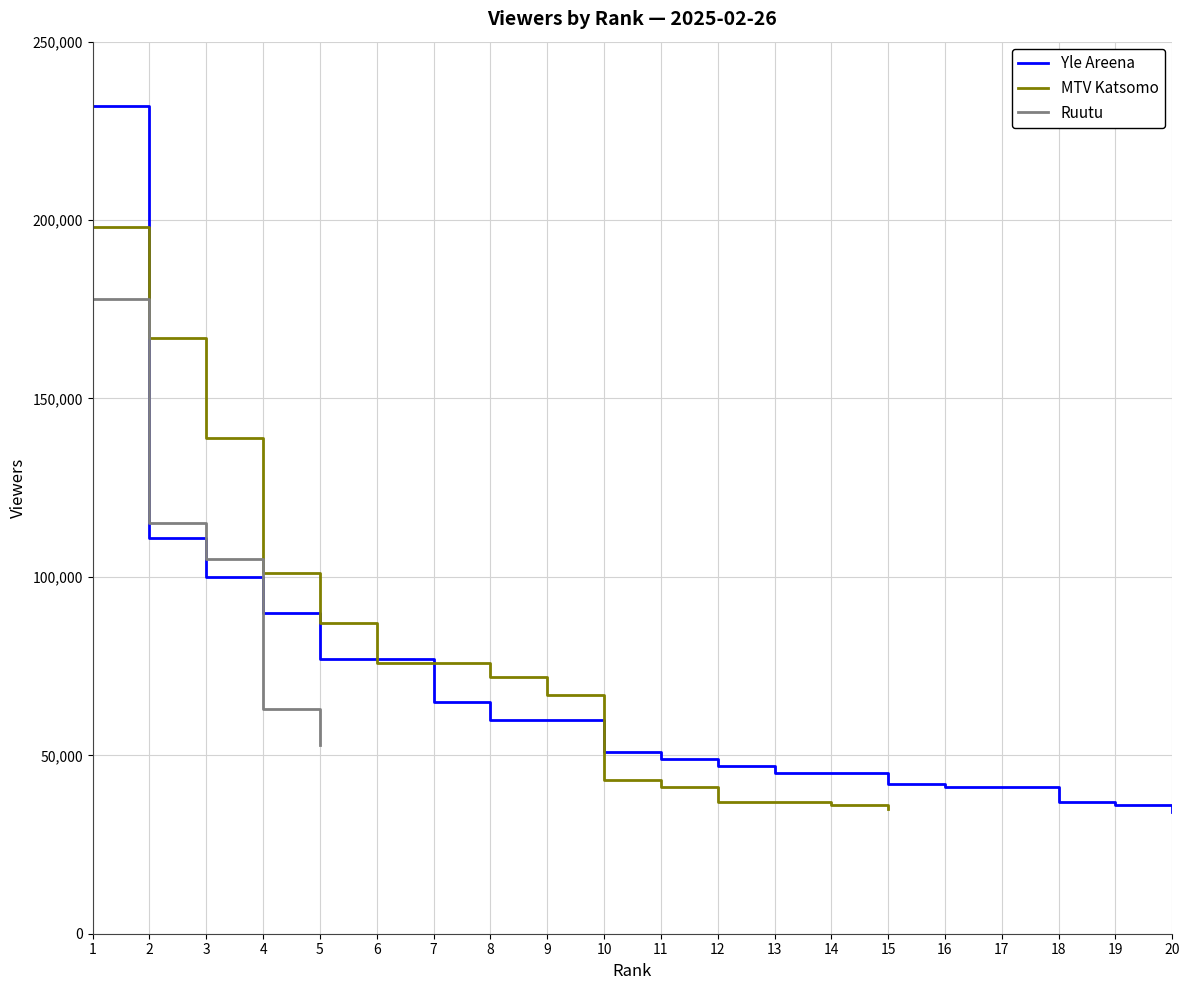

What are all the series names shown in the legend?

Yle Areena, MTV Katsomo, Ruutu